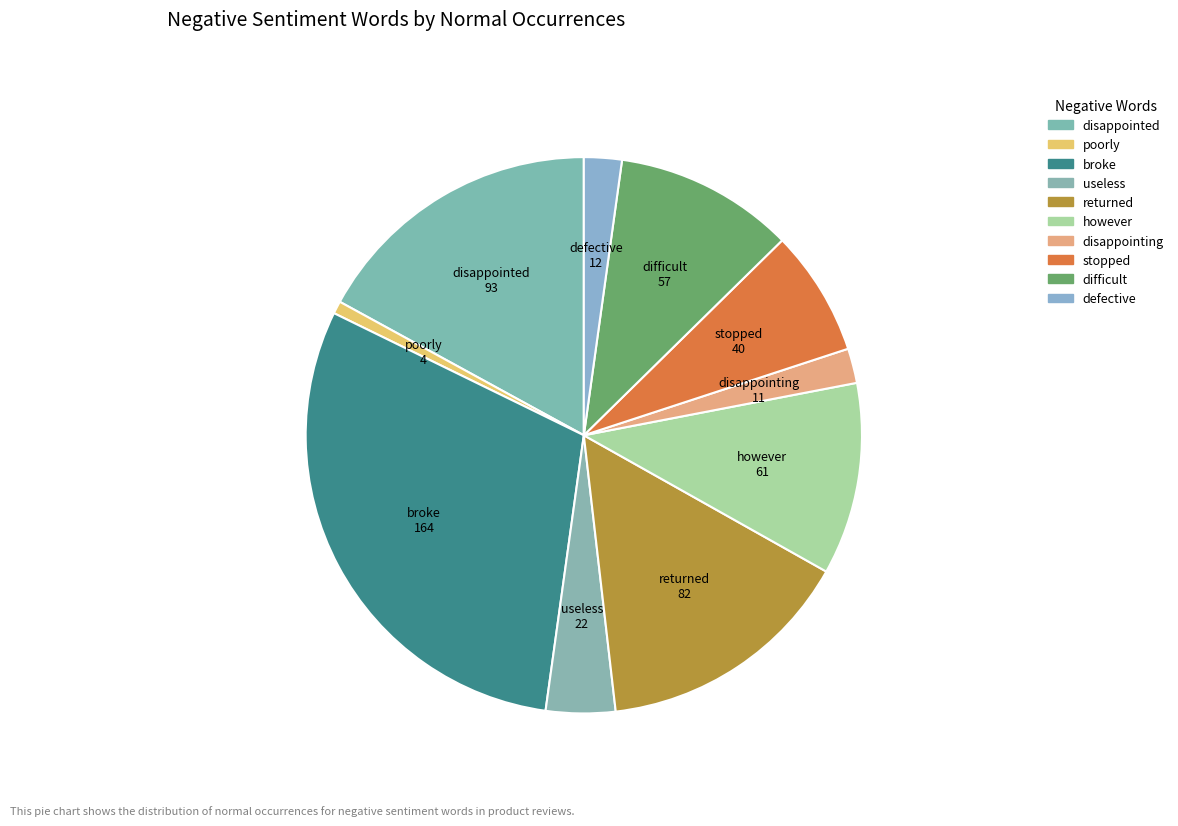

Is there a majority slice in this chart?

No